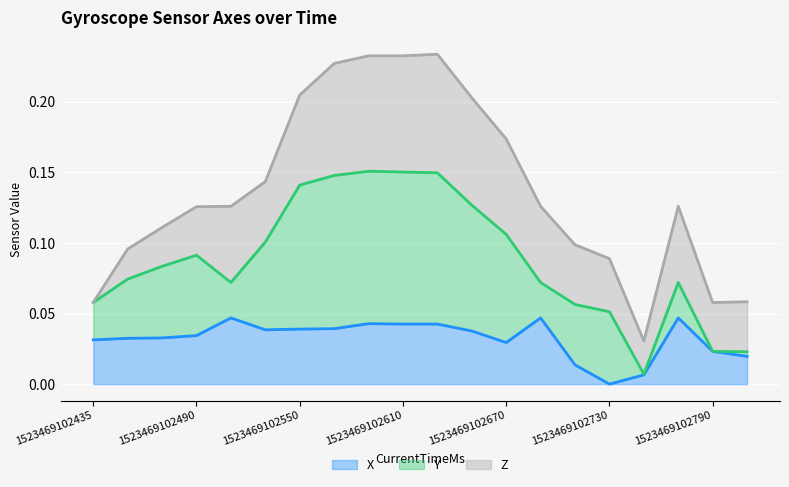

How many lines are shown in the chart?

3